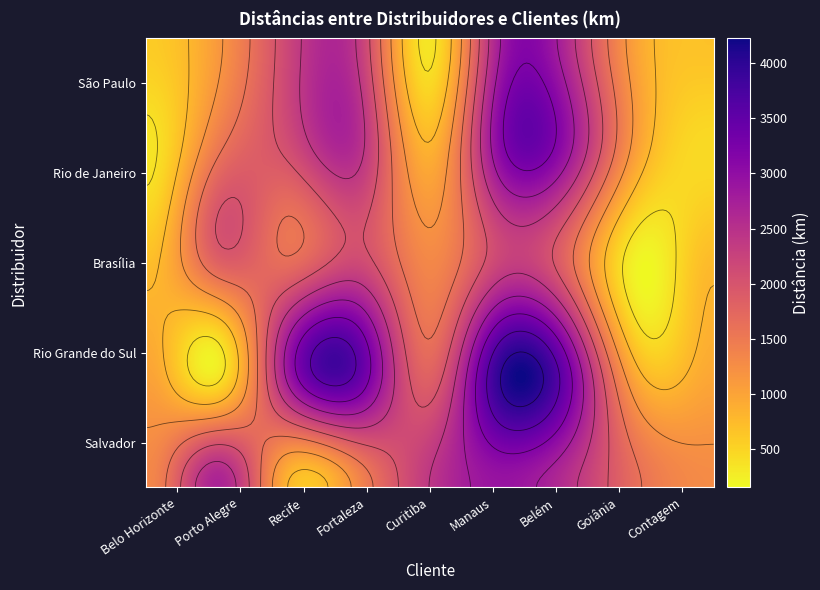

At which label is Brasília closest to 1196?

Curitiba